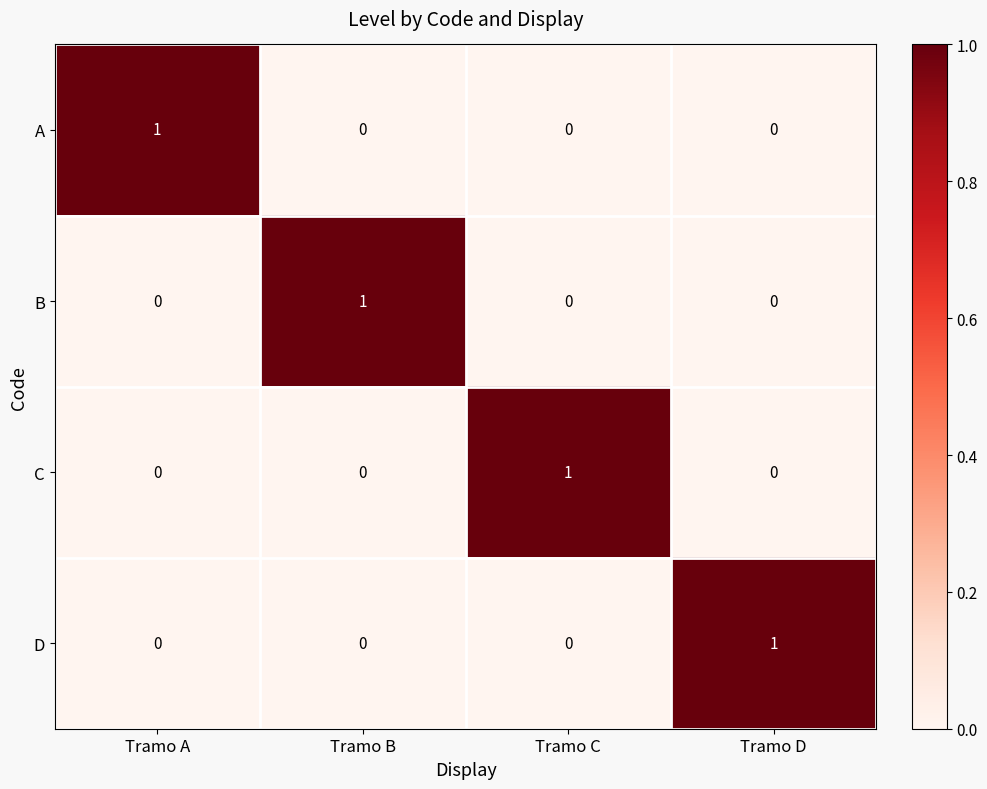

Is it true that B equals 0 at Tramo A?

True